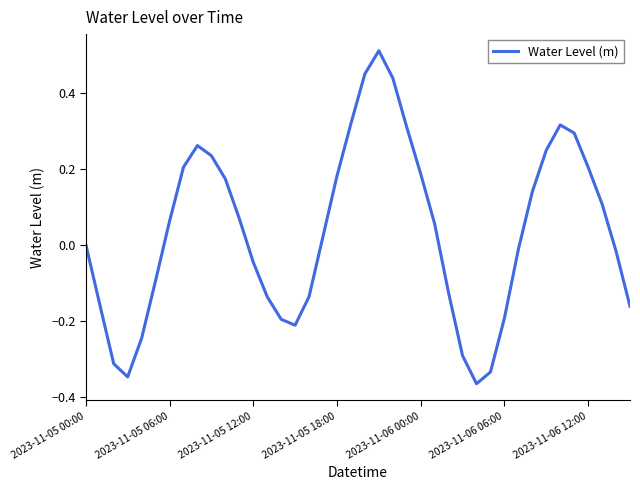

Does the chart have visible grid lines?

No